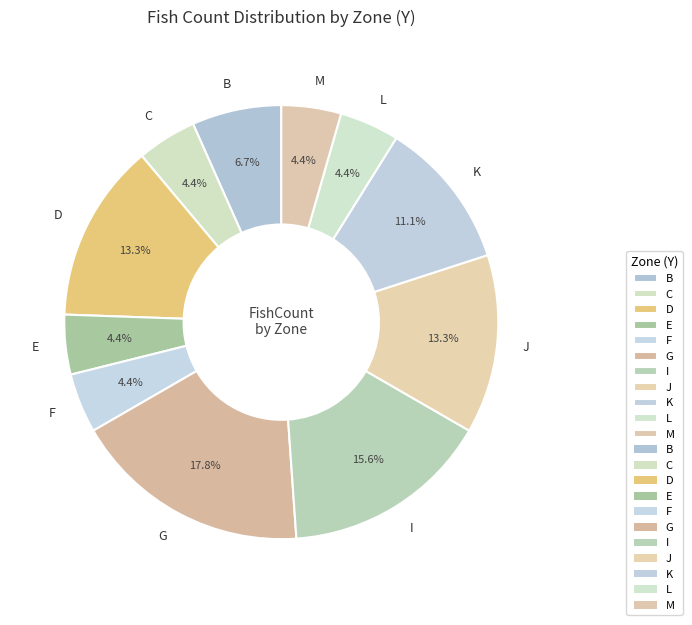

Between I and G, which is larger?

G